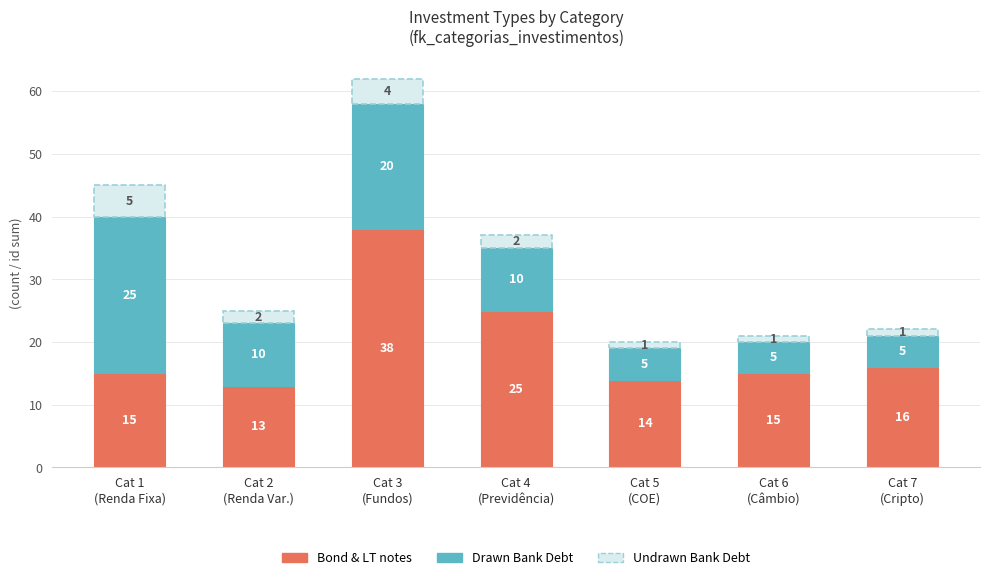

At which label does Bond & LT notes reach its minimum?

Cat 2
(Renda Var.)